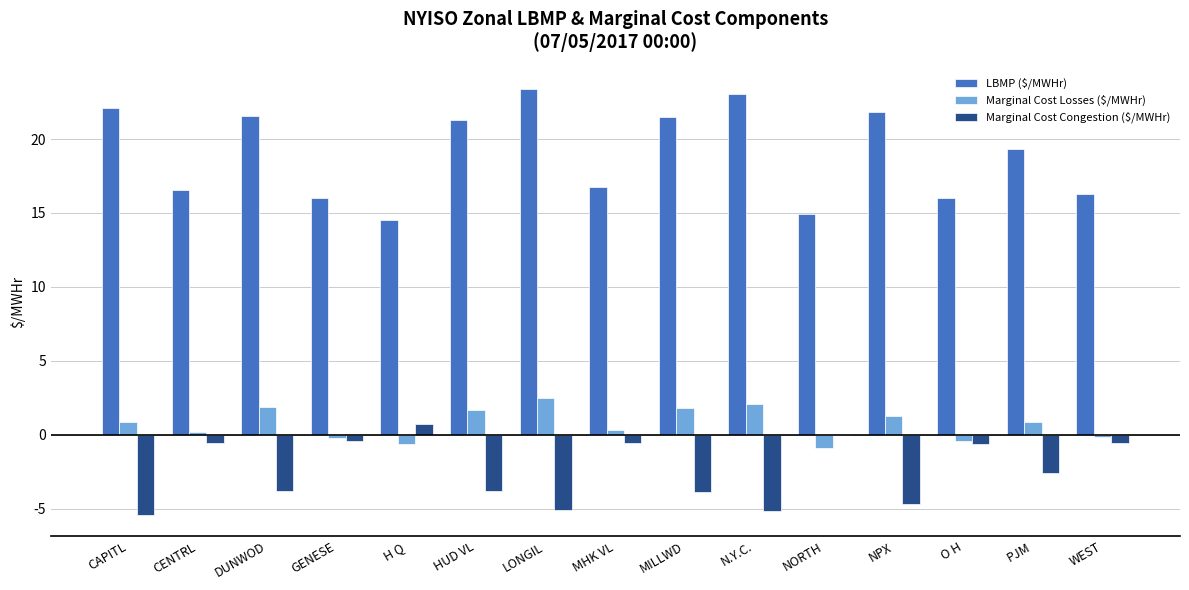

At which category is the sum across all series the highest?

LONGIL